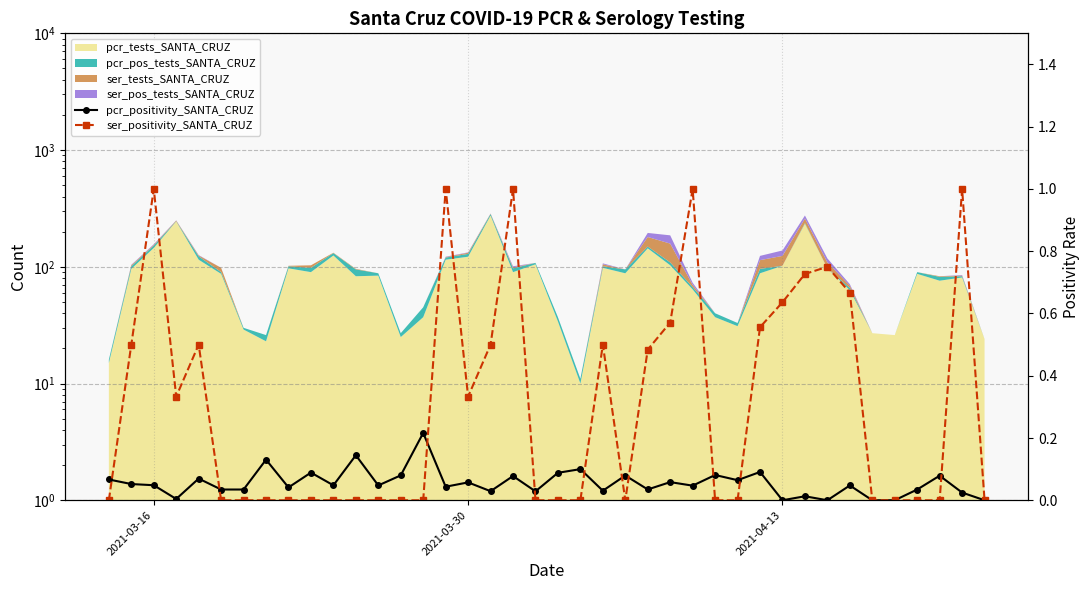

Reading left to right, list all the values displayed in this chart.

pcr_positivity_SANTA_CRUZ: 0.1	0.1	0.0	0.0	0.1	0.0	0.0	0.1	0.0	0.1	0.0	0.1	0.0	0.1	0.2	0.0	0.1	0.0	0.1	0.0	0.1	0.1	0.0	0.1	0.0	0.1	0.0	0.1	0.1	0.1	0.0	0.0	0.0	0.0	0.0	0.0	0.0	0.1	0.0	0.0
ser_positivity_SANTA_CRUZ: 0.0	0.5	1.0	0.3	0.5	0.0	0.0	0.0	0.0	0.0	0.0	0.0	0.0	0.0	0.0	1.0	0.3	0.5	1.0	0.0	0.0	0.0	0.5	0.0	0.5	0.6	1.0	0.0	0.0	0.6	0.6	0.7	0.8	0.7	0.0	0.0	0.0	0.0	1.0	0.0